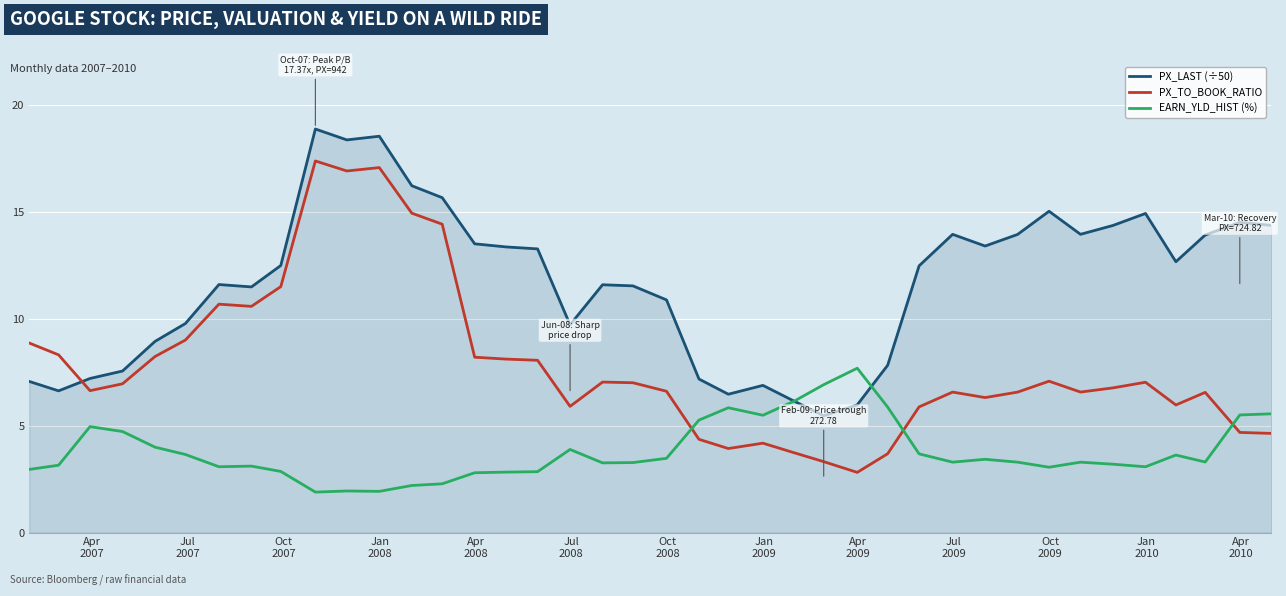

Which series ends up on top after the final intersection of PX_LAST (÷50) and EARN_YLD_HIST (%)?

PX_LAST (÷50)